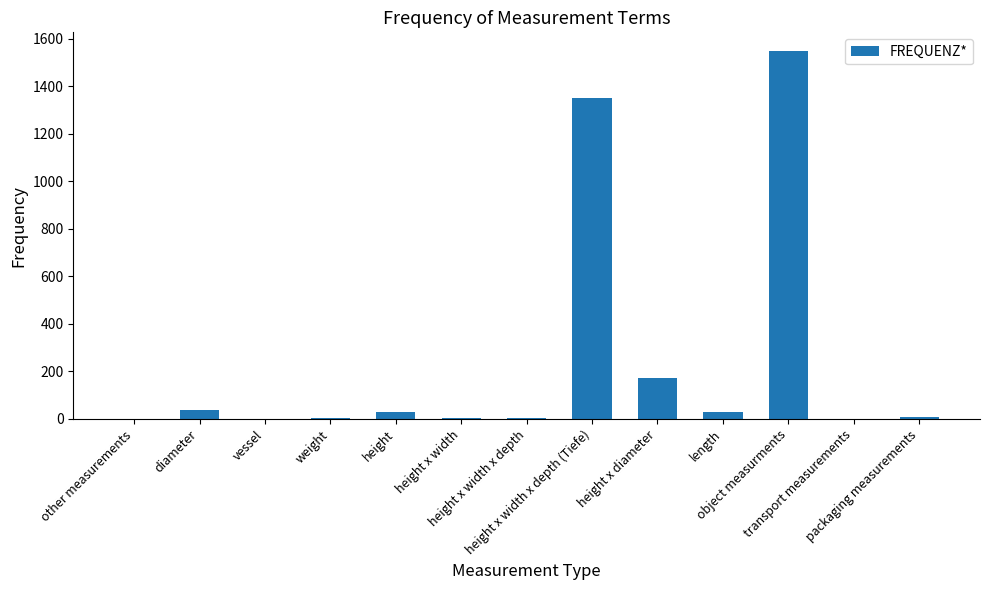

What is the greatest value displayed?

1549